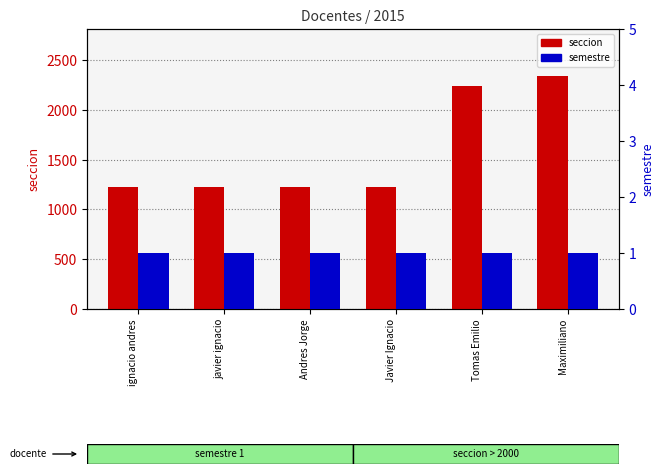

Which category has the lowest value in the seccion series?

ignacio andres